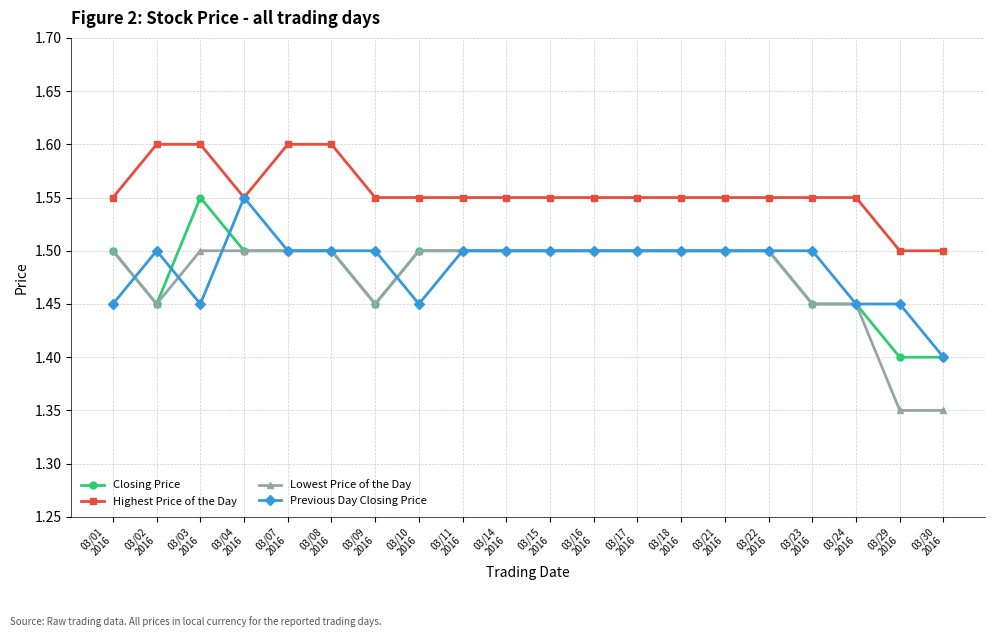

True or false: Lowest Price of the Day and Previous Day Closing Price cross at least once.

True